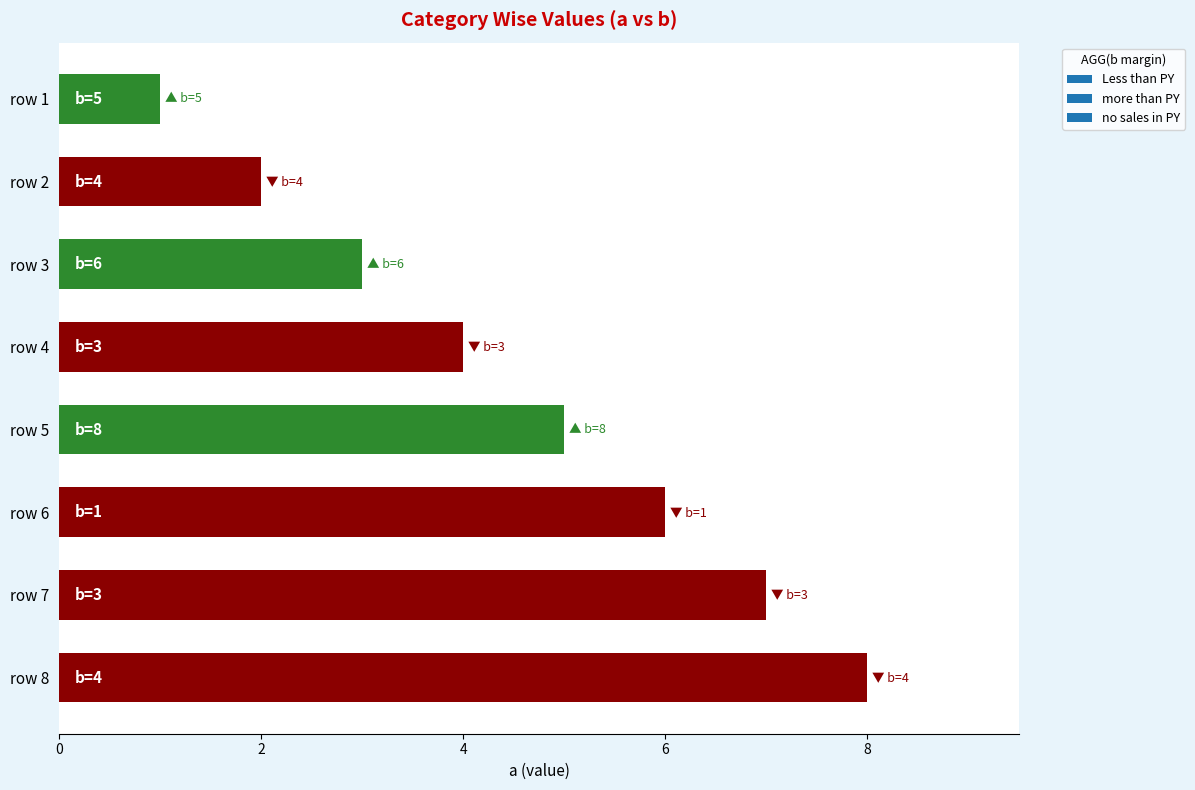

What is the ratio of the value at row 3 to the value at row 5?

0.6